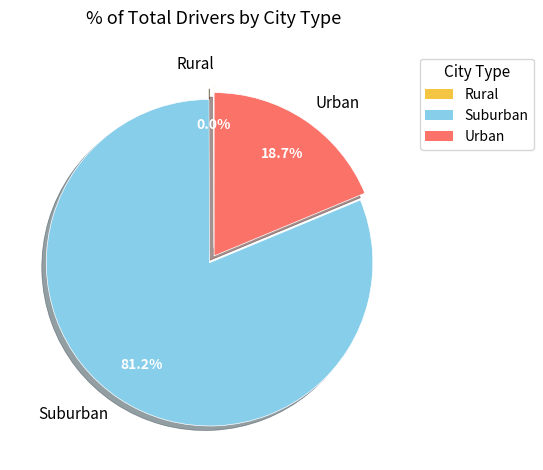

What is the ratio of the value at Suburban to the value at Urban?

4.3